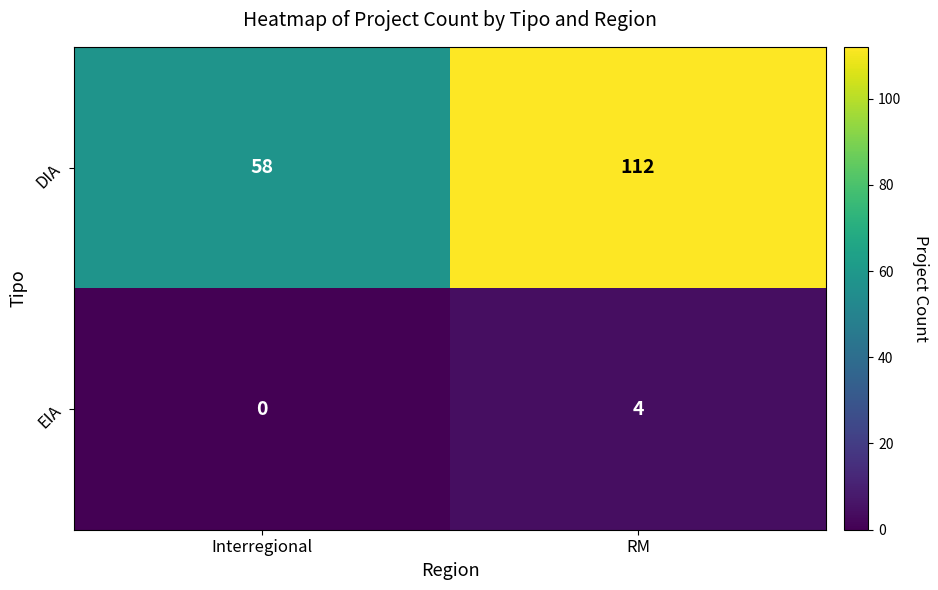

Read the EIA value at RM.

4